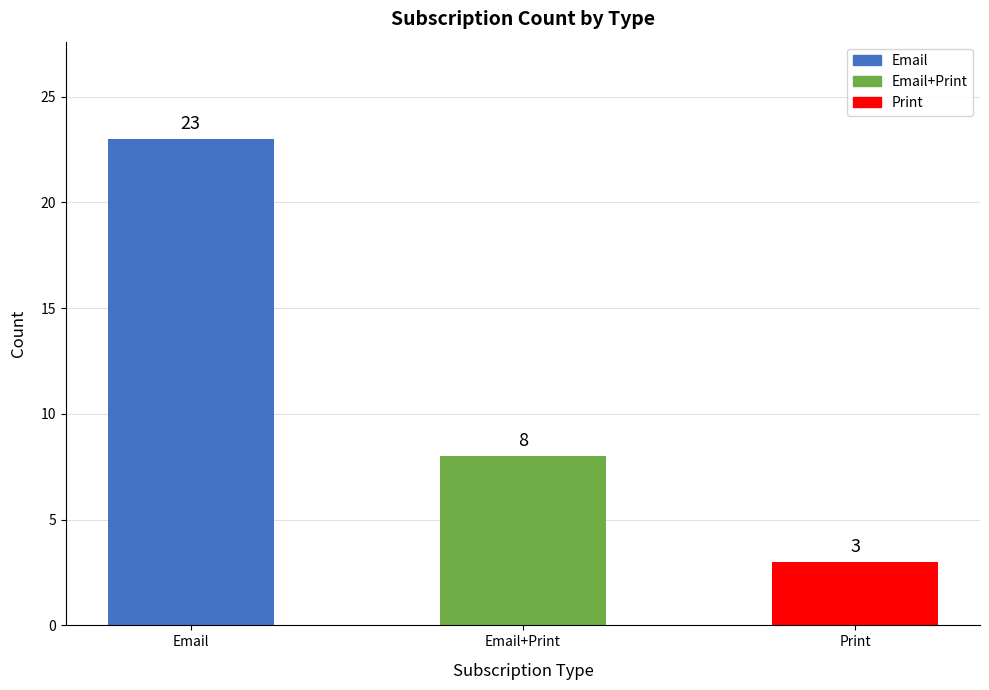

Count the number of categories in the chart.

3